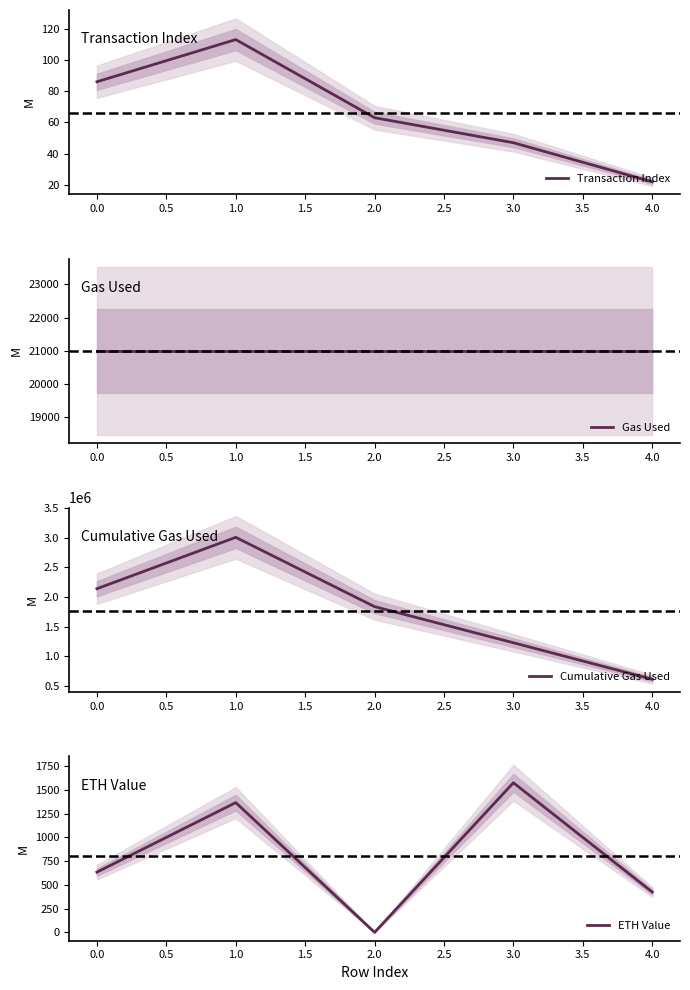

What is the maximum value for Transaction Index?

113